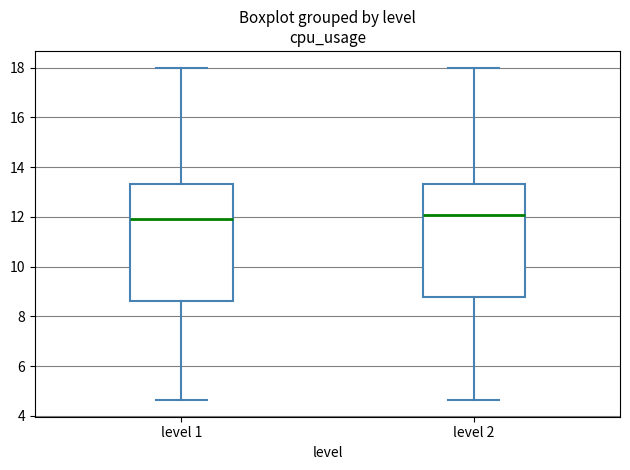

Reading left to right, read every box against the y-axis: the position of its median line, the range the box covers, and the ends of its whiskers. The values are not printed on the chart, so give them approximately, as read against the axis.

level 1: median 12.0, box 8.6 to 13.4, whiskers 4.6 to 18.0
level 2: median 12.0, box 8.8 to 13.4, whiskers 4.6 to 18.0